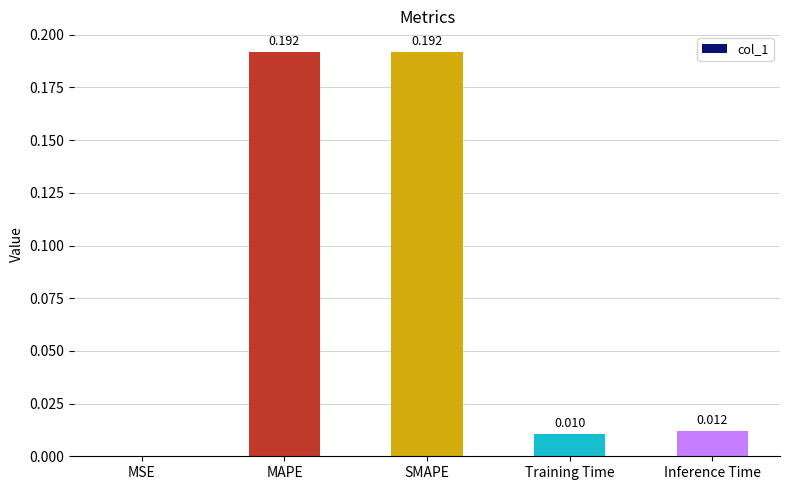

The value at MAPE is 0.3. True or false?

False